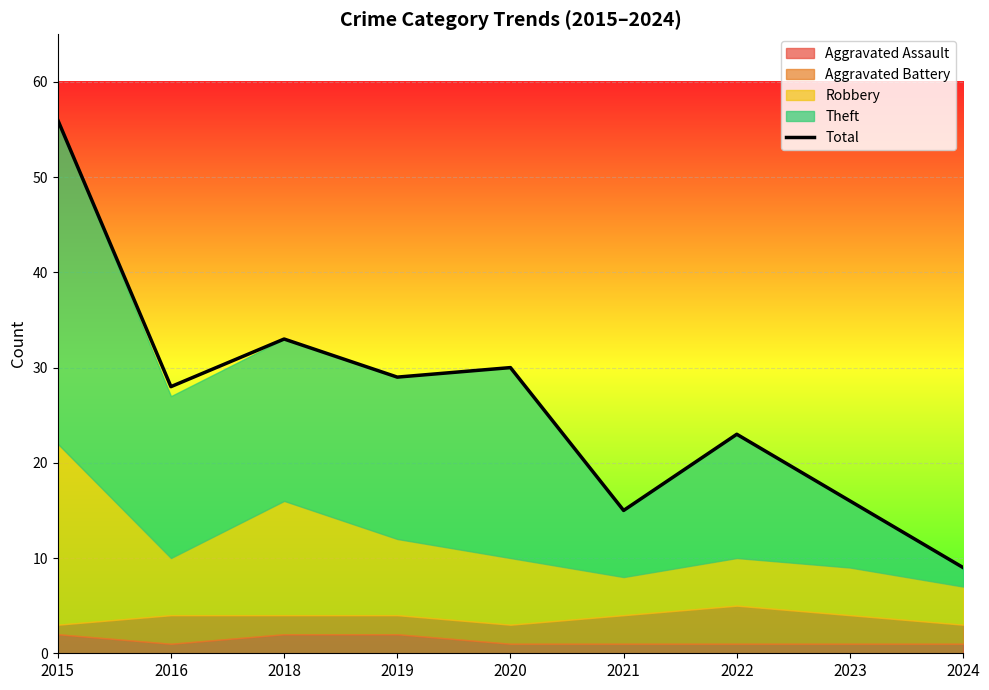

What is the lowest value of the Total series?

9